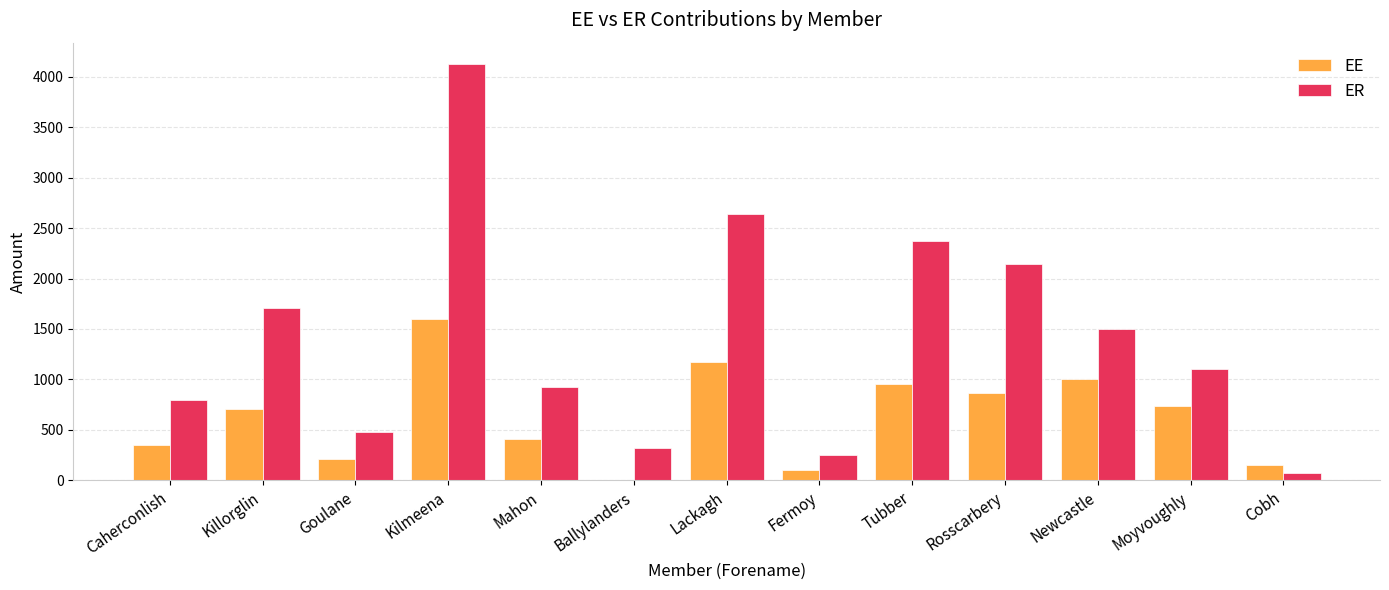

Which series has the widest spread of values?

ER